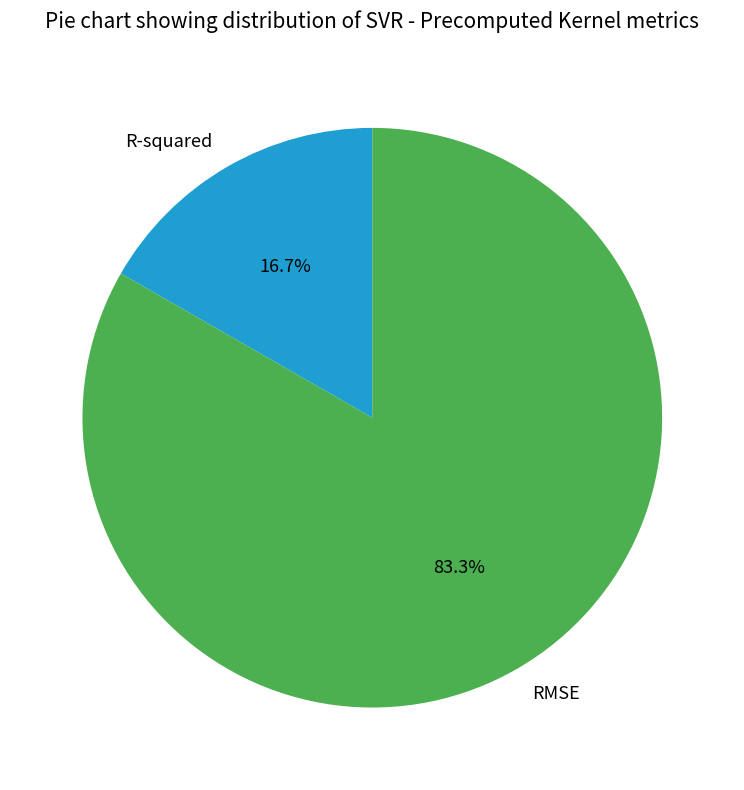

How much of the chart is everything except RMSE?

16.7%